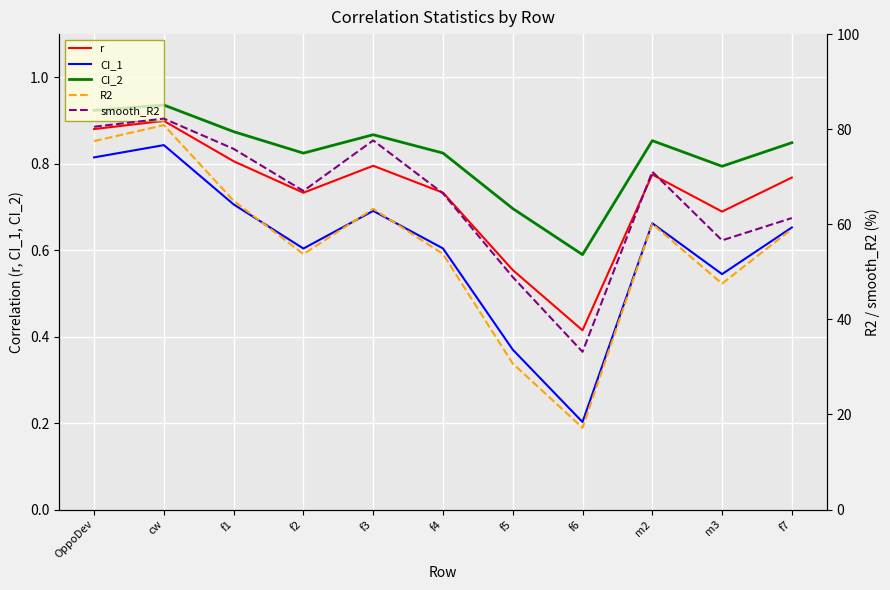

The smooth_R2 series shows 21.0 at f6. True or false?

False